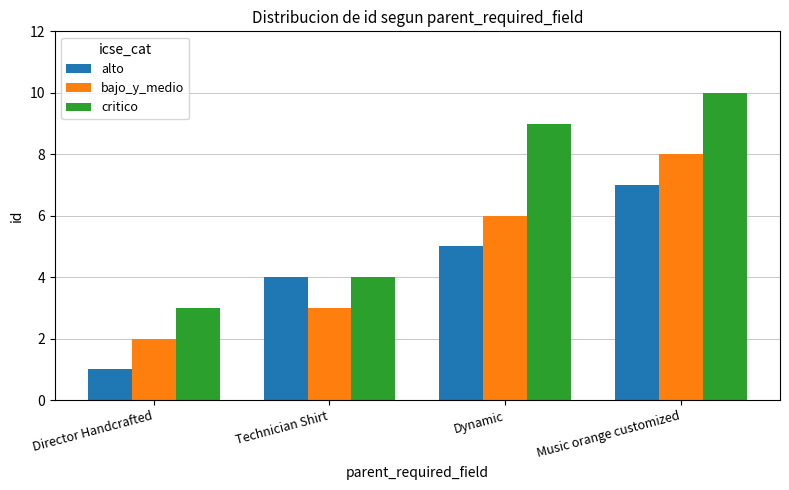

What is the difference between the maximum and second lowest values in the critico series?

6